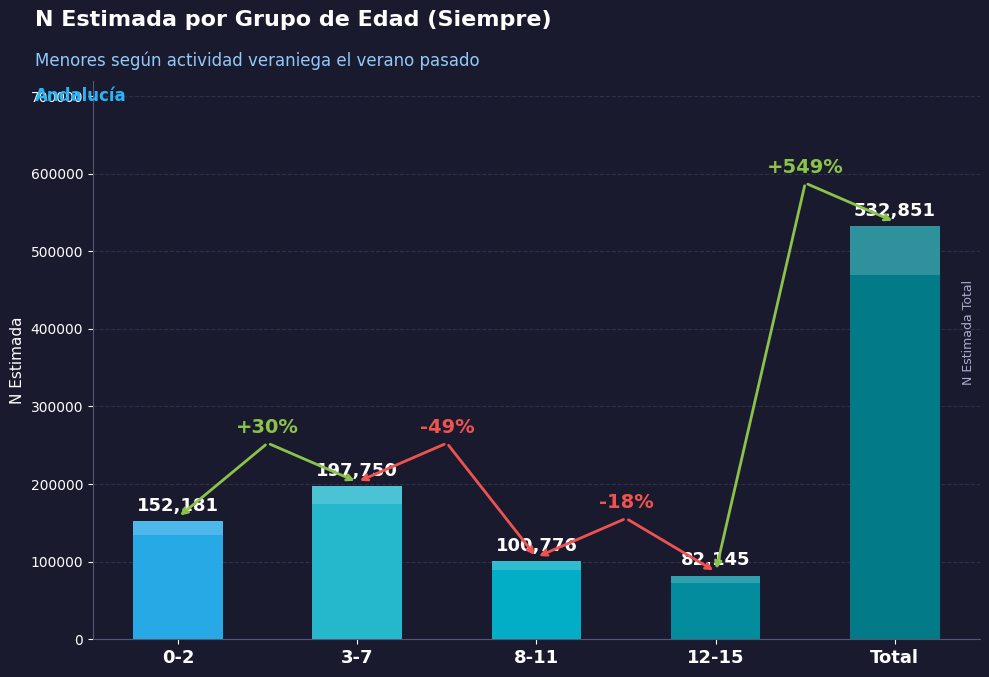

Rank the categories by value from highest to lowest.

Total, 3-7, 0-2, 8-11, 12-15